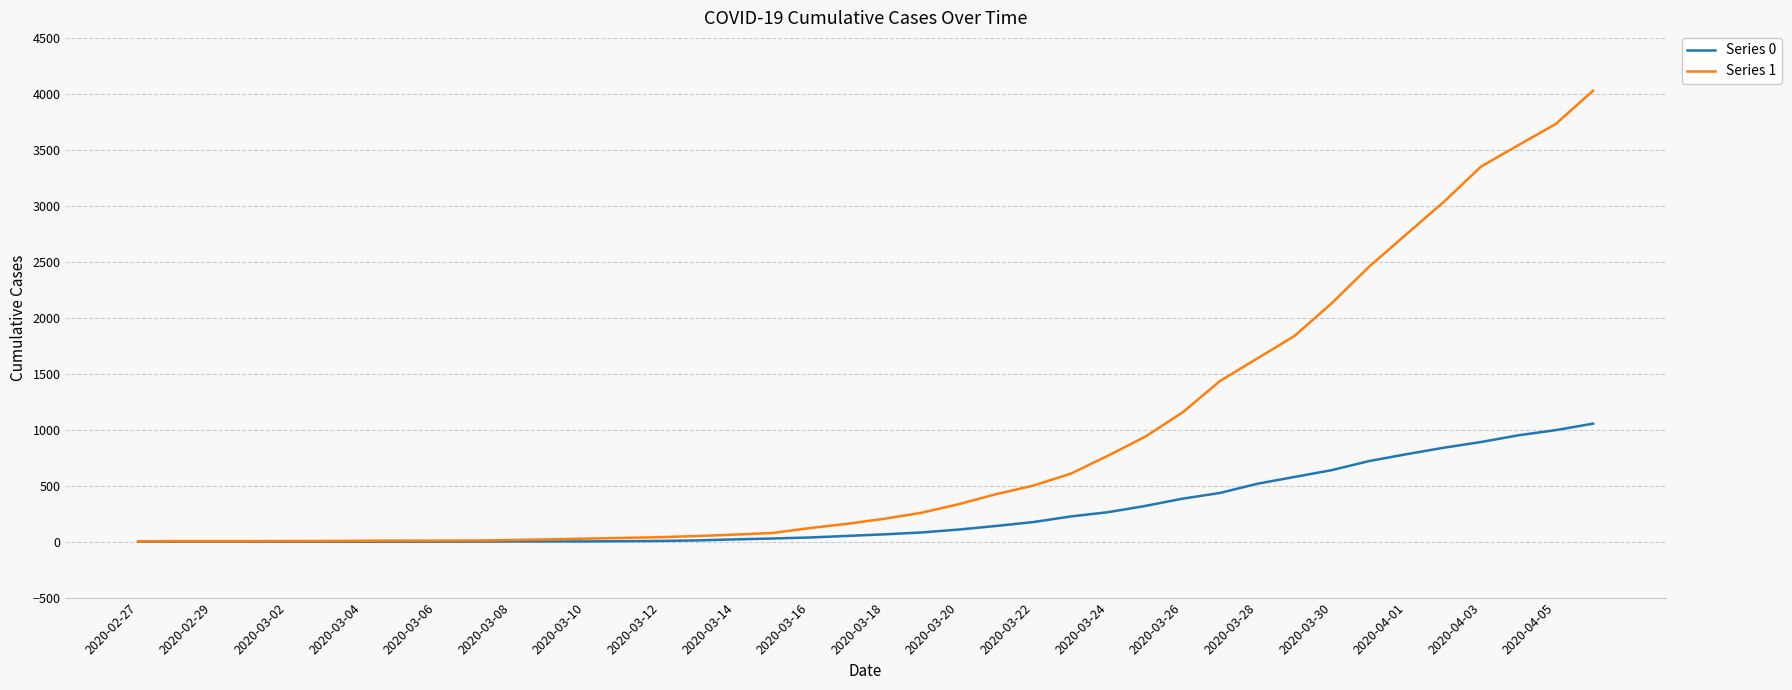

Which series has the largest total across all categories?

Series 1